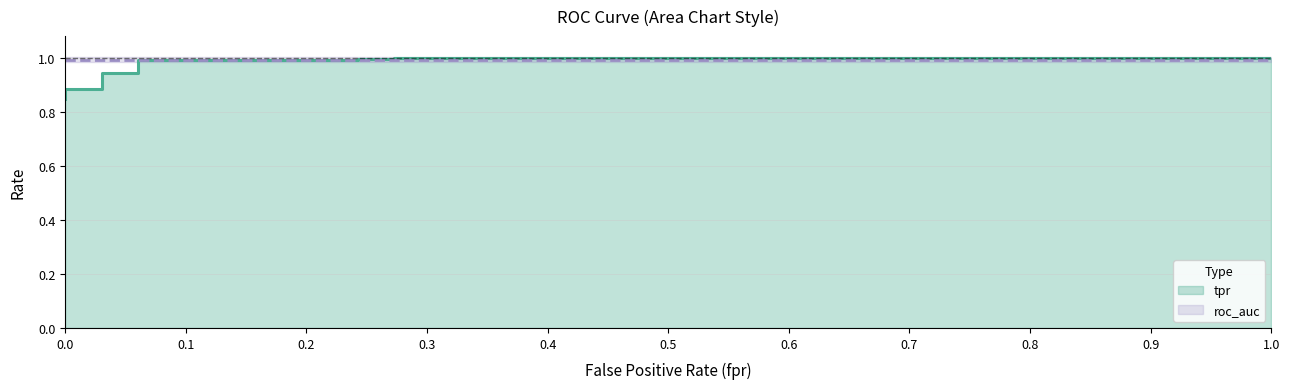

Which category has the highest value across all series?

0.9